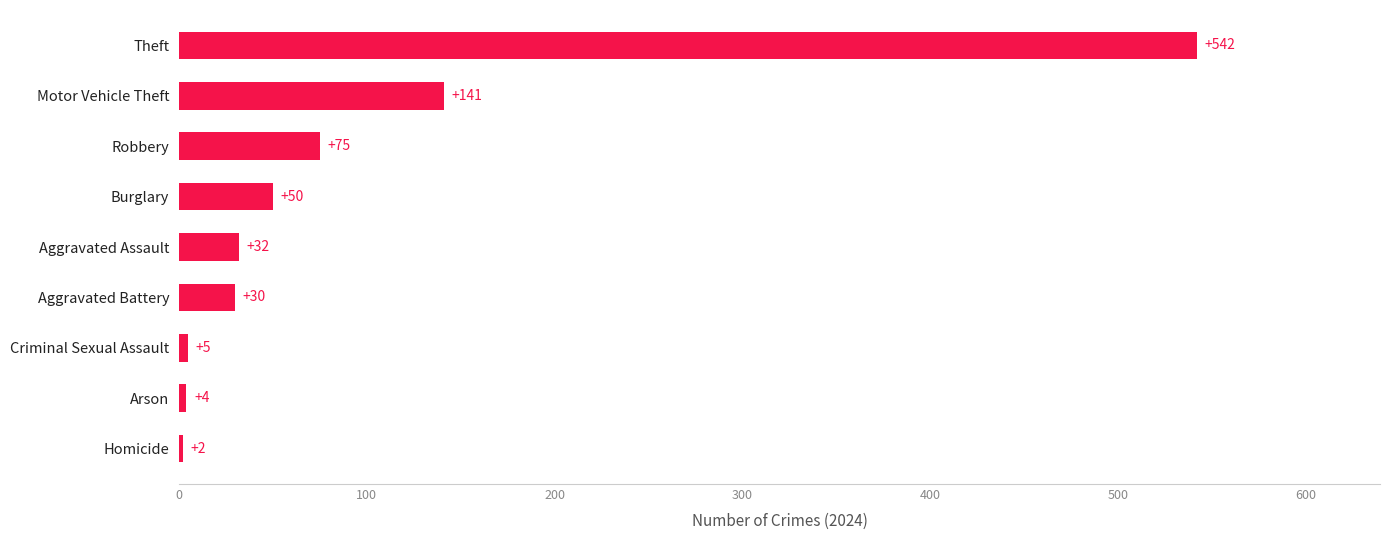

What is the average value?

98